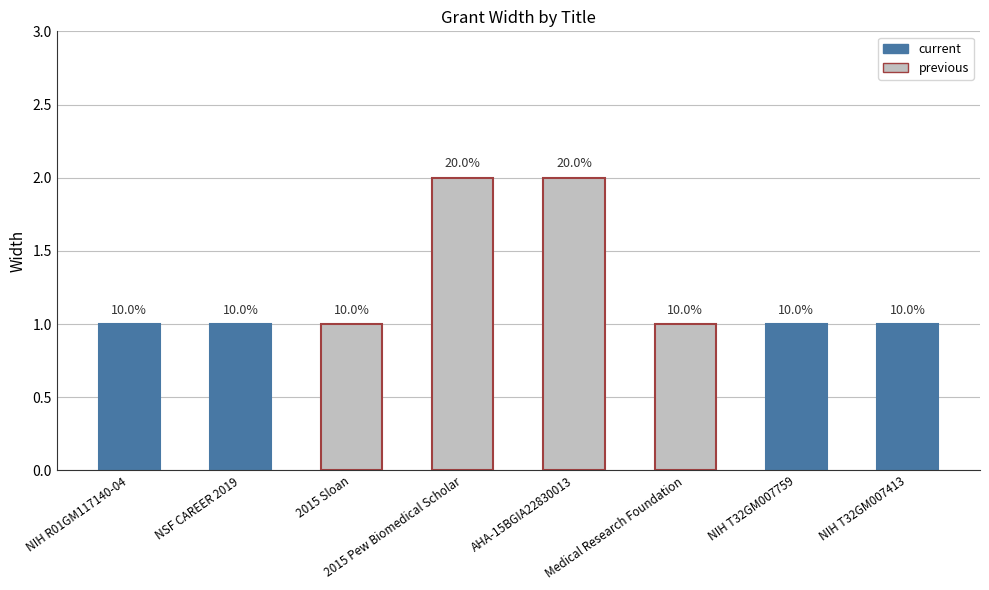

Does the chart contain any negative values?

No